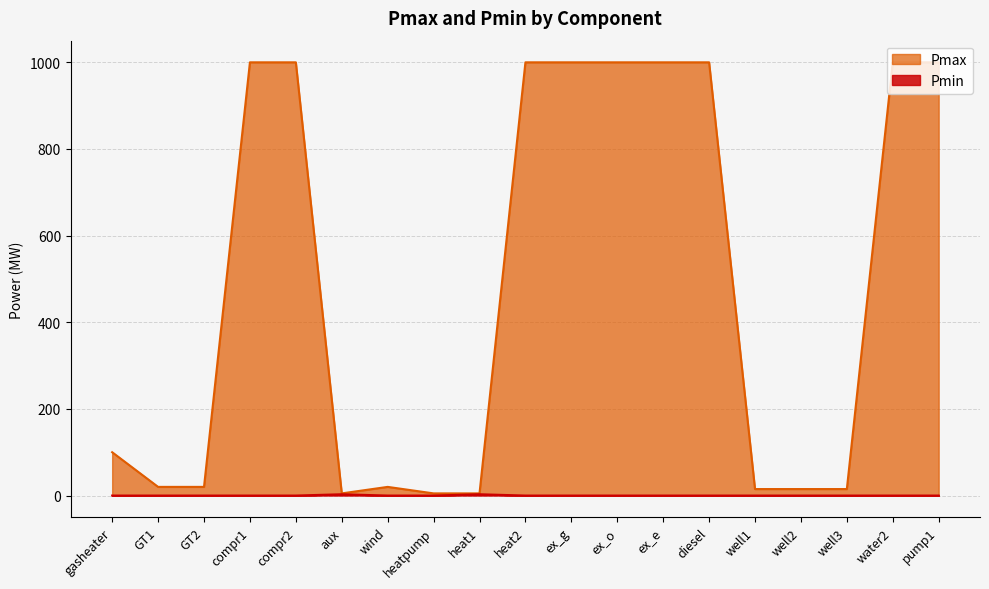

Which category has the highest value in the Pmin series?

aux